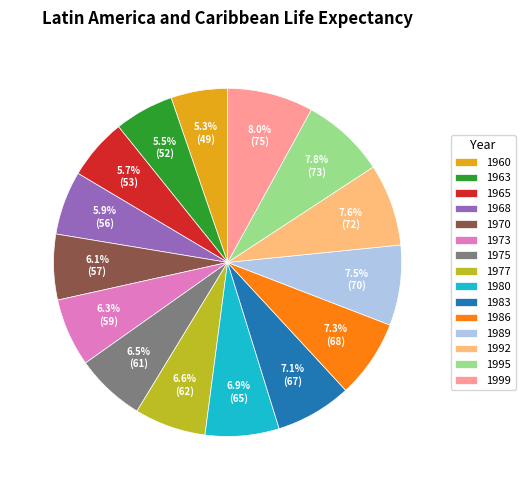

Approximately how many times larger is the value at 1986 compared to 1989?

1.0